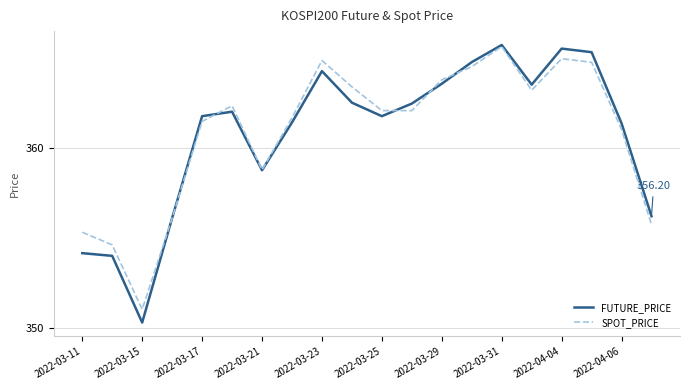

Which series has the widest spread of values?

FUTURE_PRICE